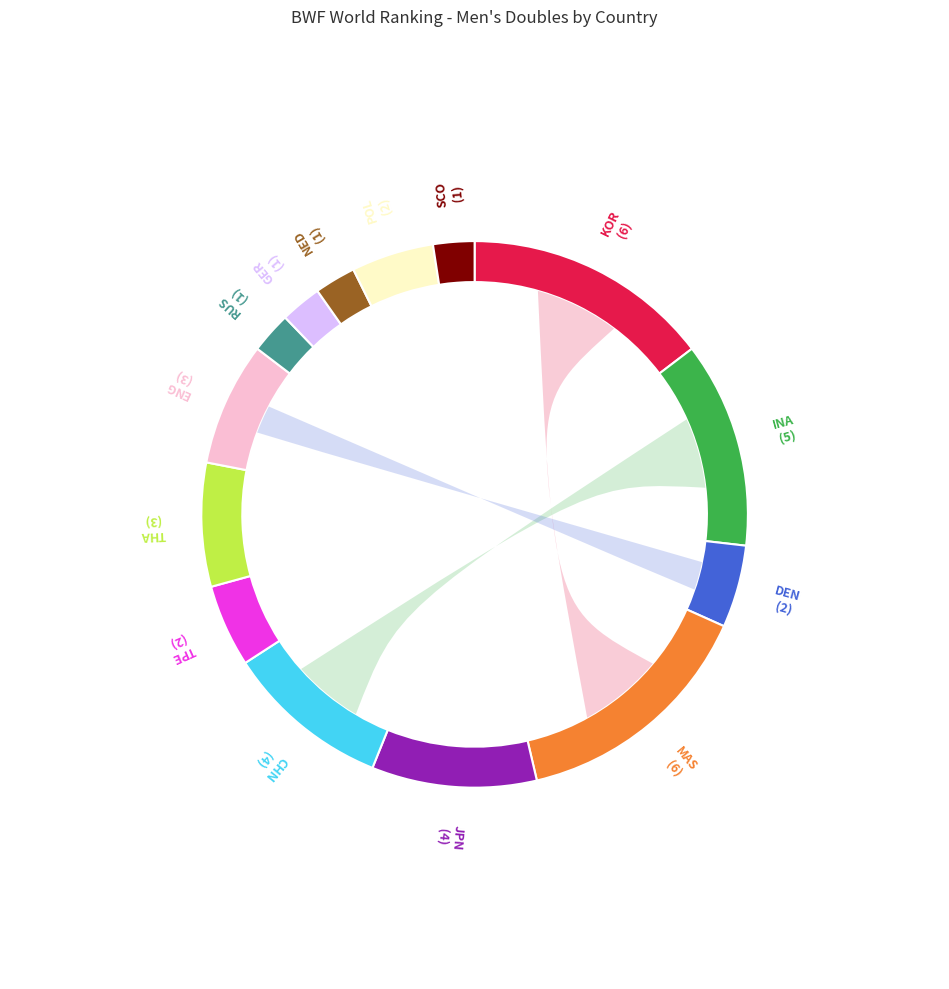

Do ENG and TPE together represent more than half of the pie?

No